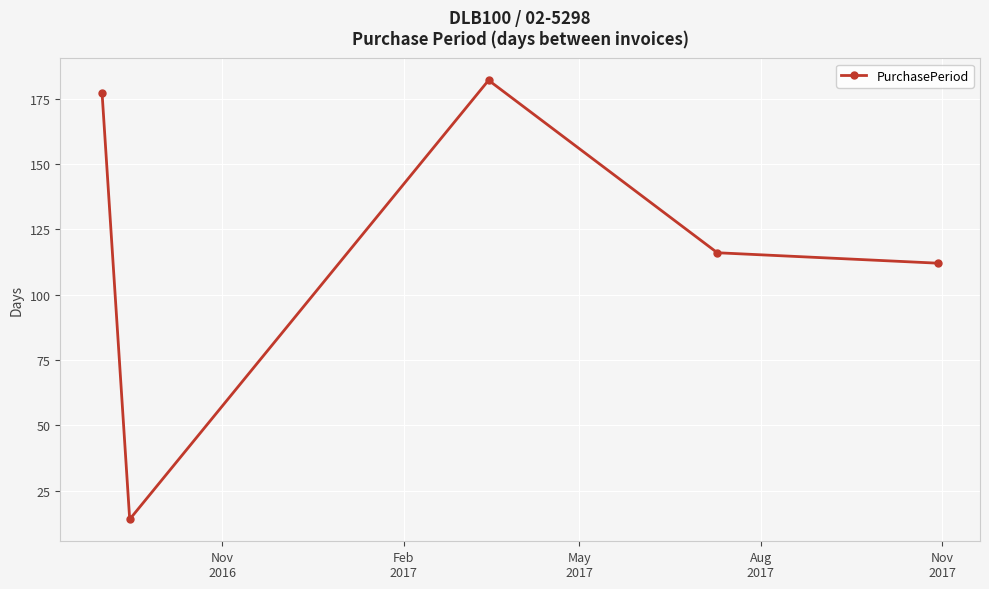

Is this an area chart (filled region under the line)?

No